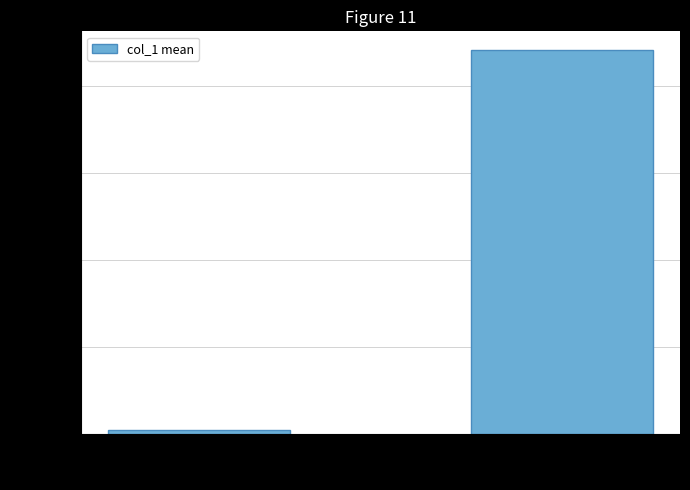

Which category has the highest value across all series?

7599